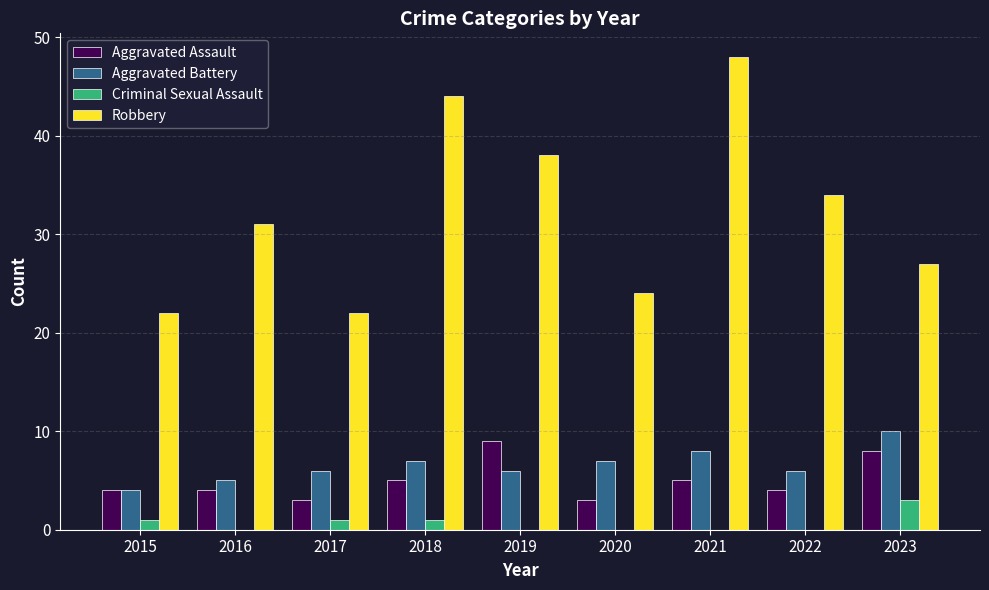

Which series has the largest total across all categories?

Robbery